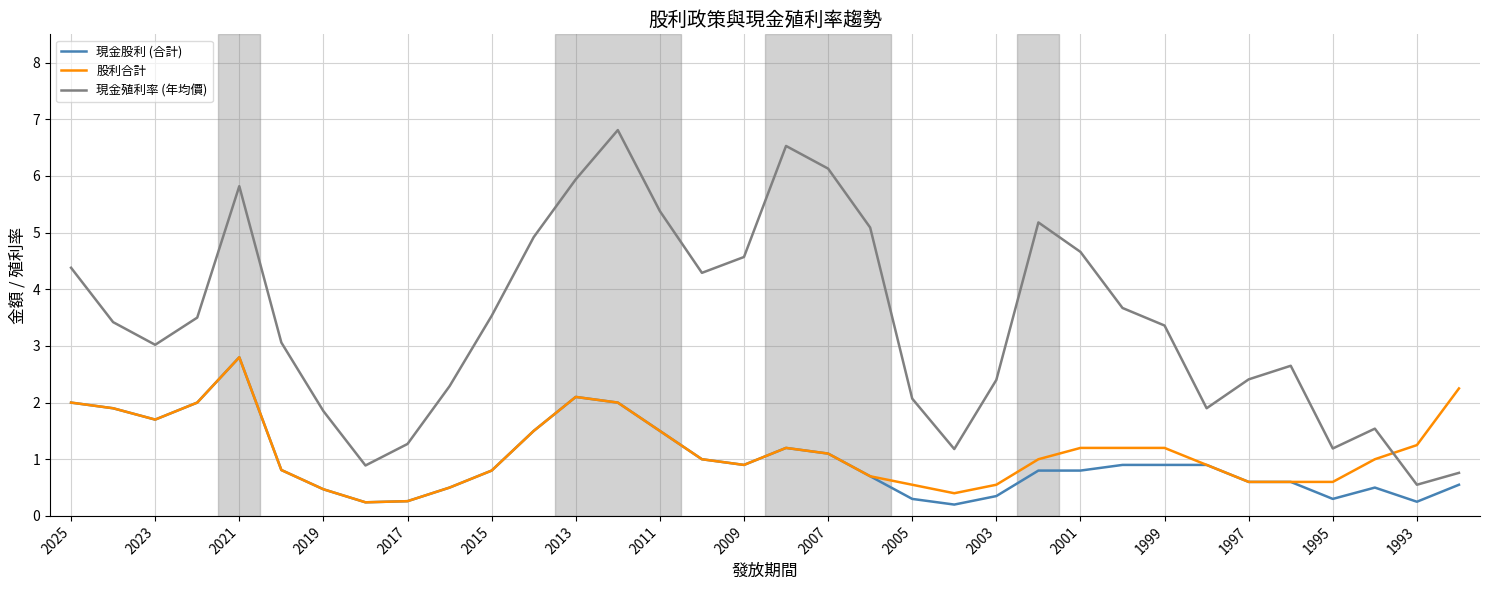

True or false: 股利合計 and 現金殖利率 (年均價) cross at least once.

True